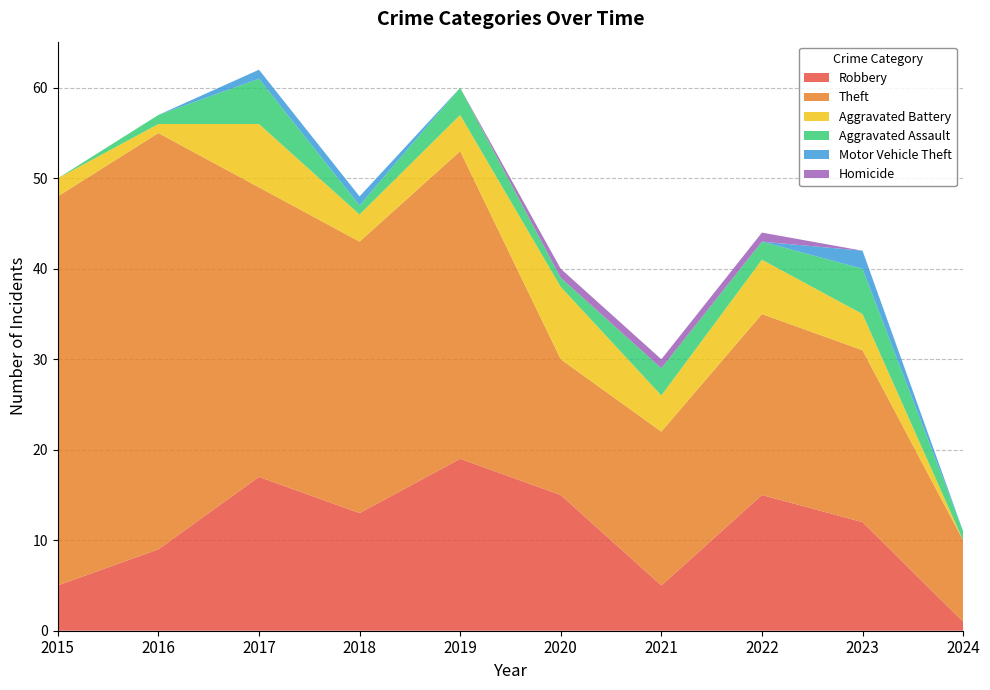

Reading right to left, what are all the values shown in this chart?

Robbery: 1	12	15	5	15	19	13	17	9	5
Theft: 9	19	20	17	15	34	30	32	46	43
Aggravated Battery: 0	4	6	4	8	4	3	7	1	2
Aggravated Assault: 1	5	2	3	1	3	1	5	1	0
Motor Vehicle Theft: 0	2	0	0	0	0	1	1	0	0
Homicide: 0	0	1	1	1	0	0	0	0	0